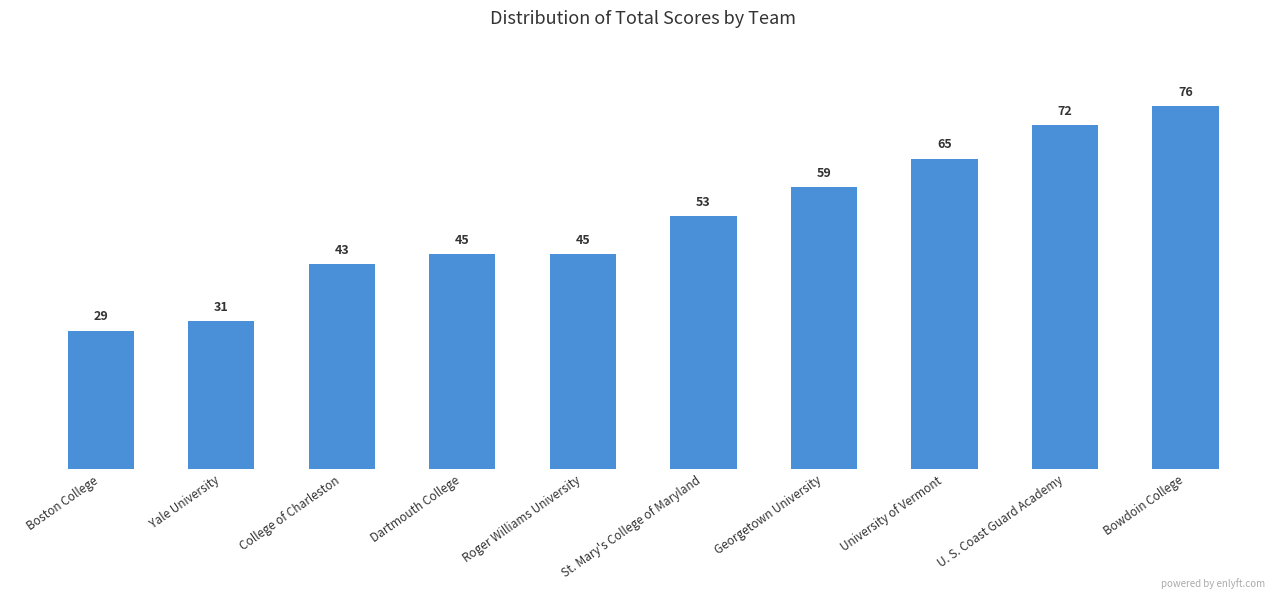

What is the label of the 2nd bar from the left?

Yale University